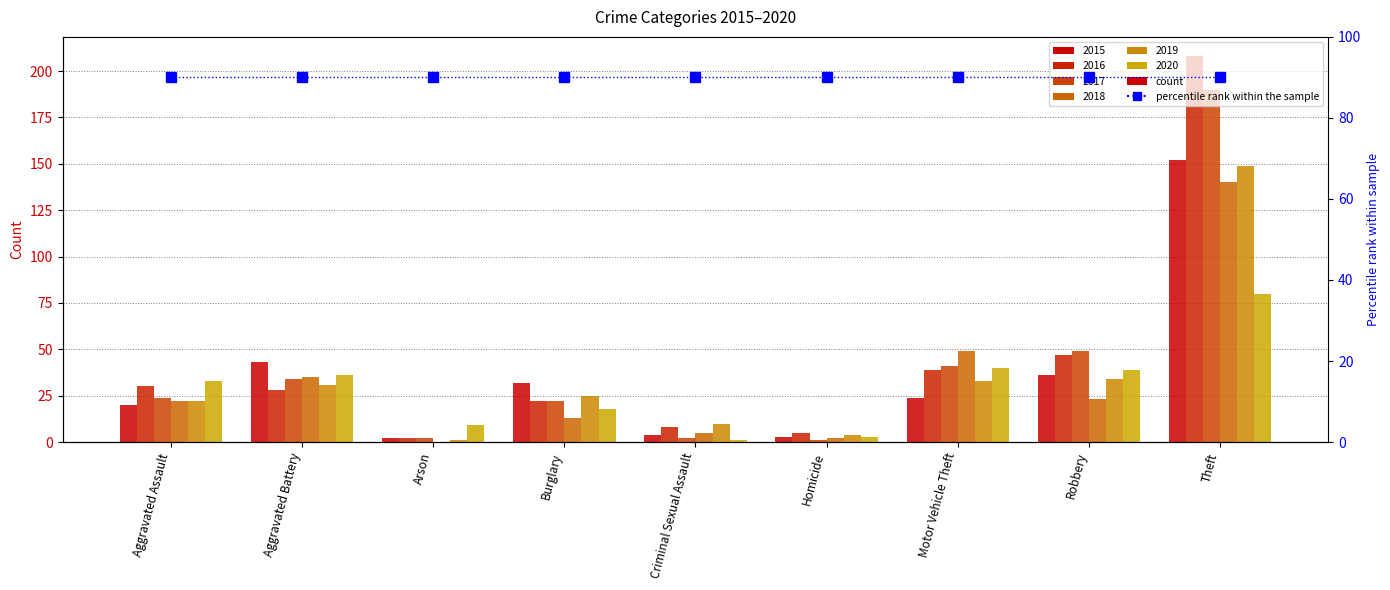

How many bars are there in each group?

6